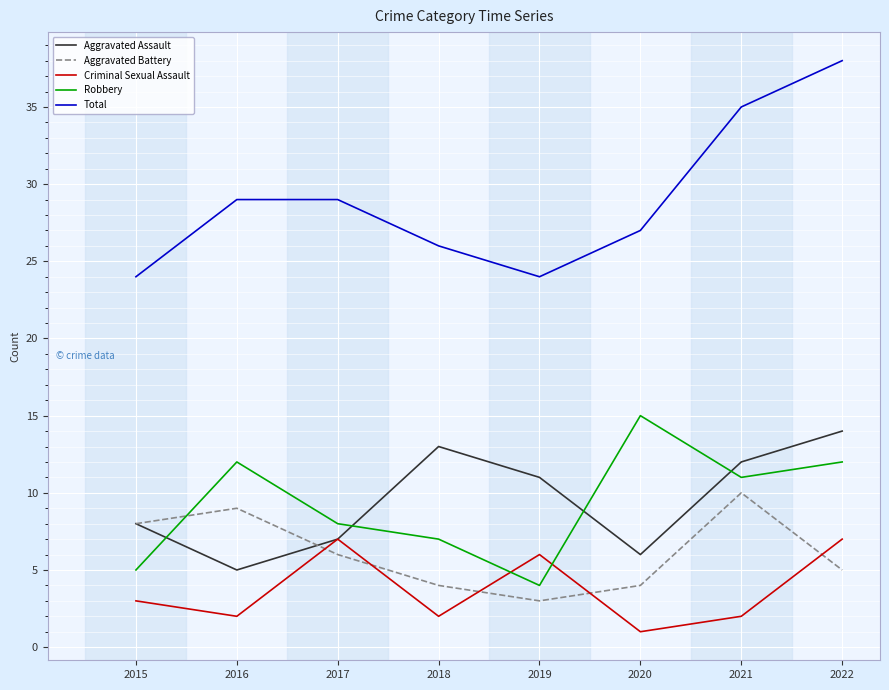

At which category does Aggravated Battery reach its first local peak?

2016